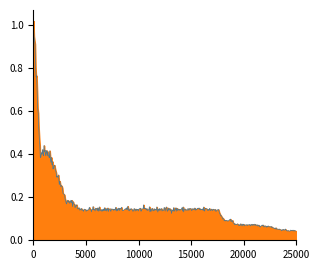

Between 10 and 28, which is larger?

10